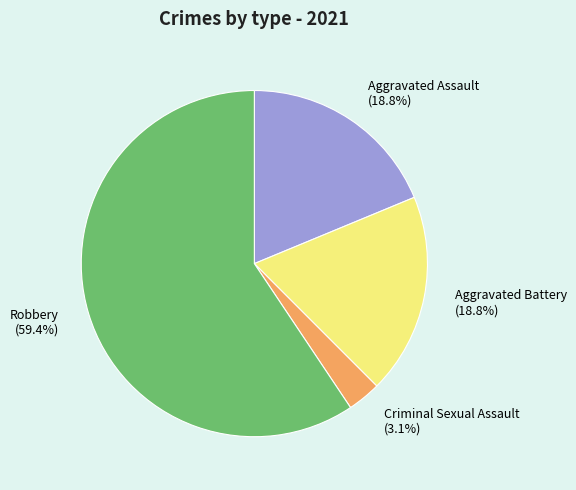

Is the sum of Aggravated Assault and Robbery greater than half?

Yes